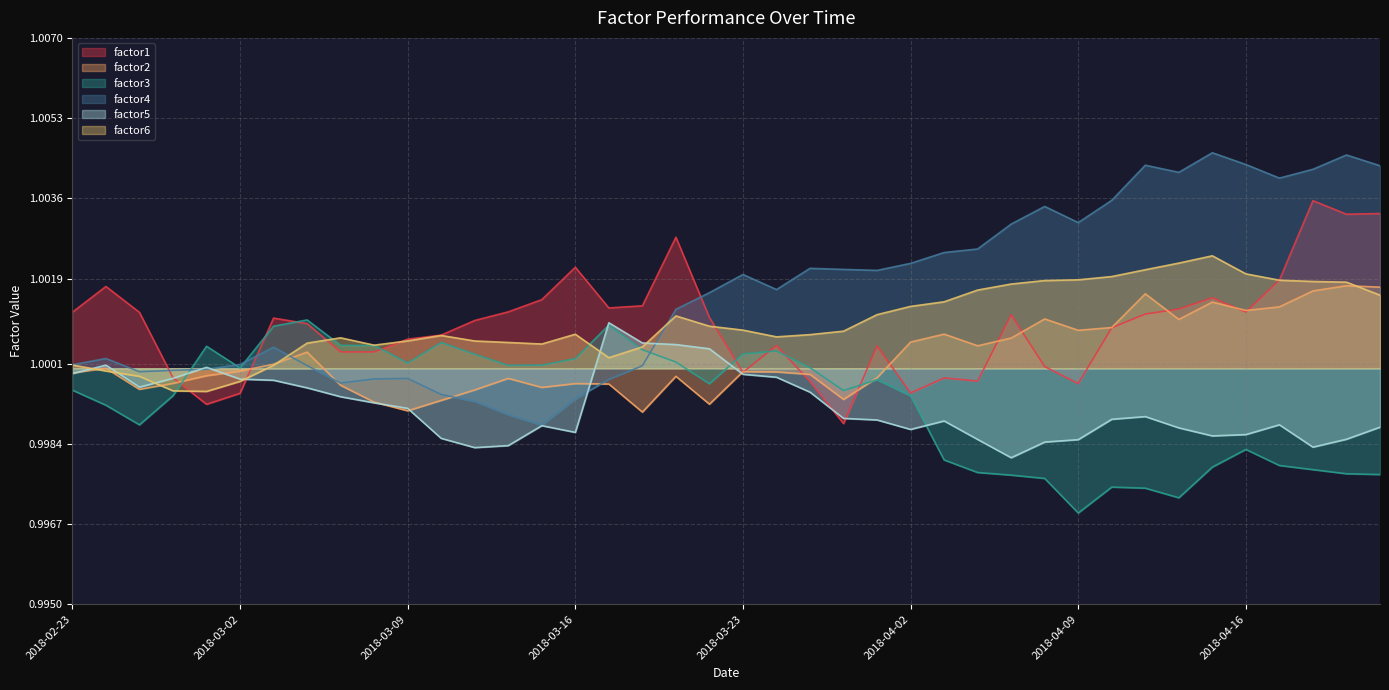

Which series has the largest total across all categories?

factor4